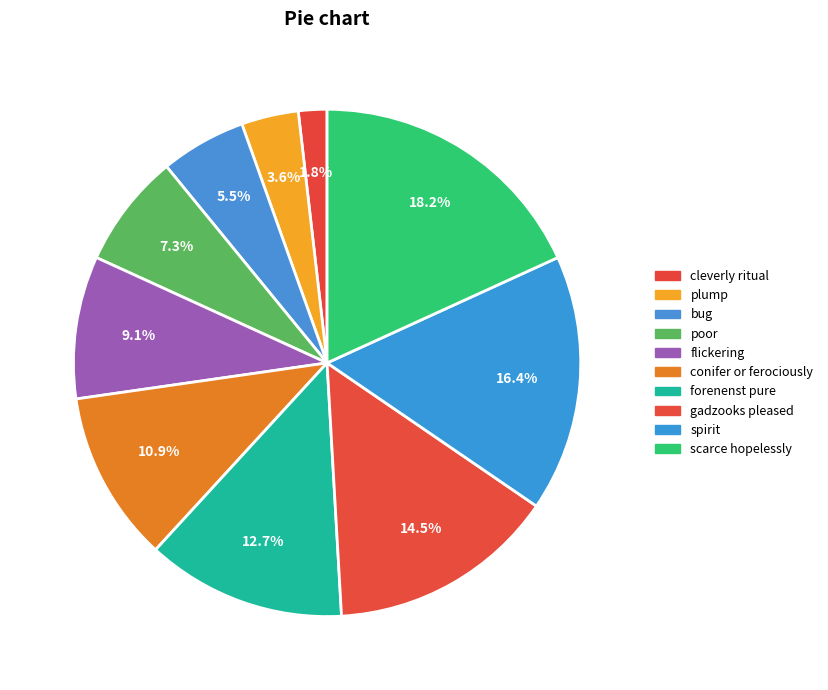

What is the smallest slice in the pie chart?

cleverly ritual